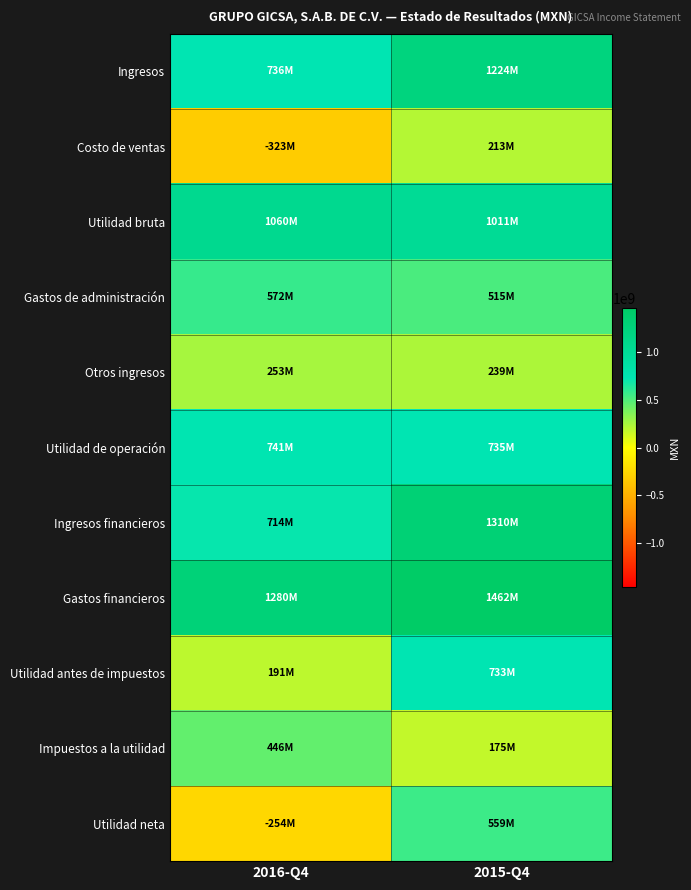

Between 2016-Q4 and 2015-Q4, which is larger?

2015-Q4